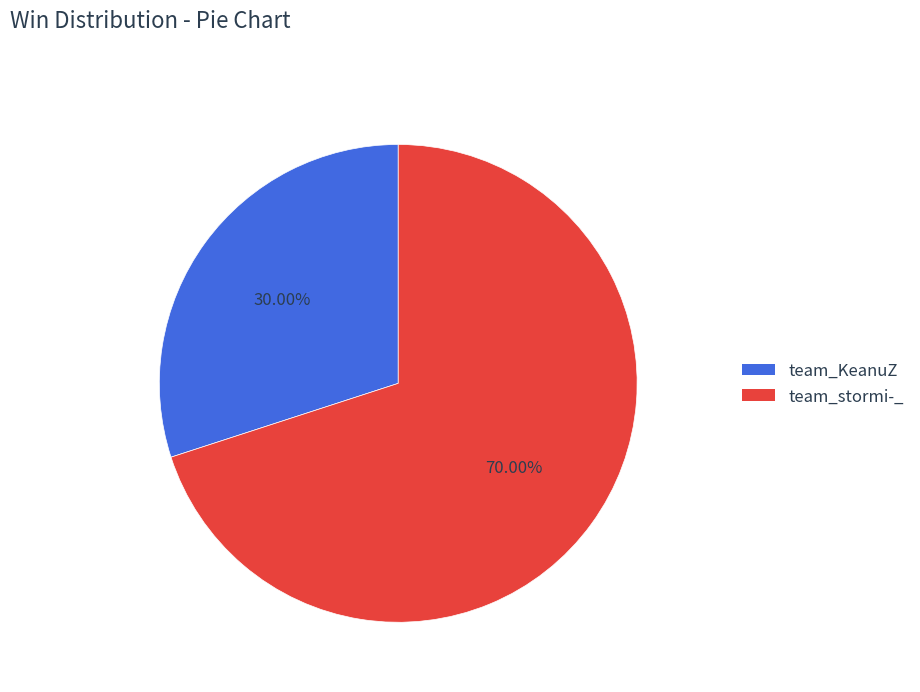

True or false: team_stormi-_ accounts for 70% of the total.

True